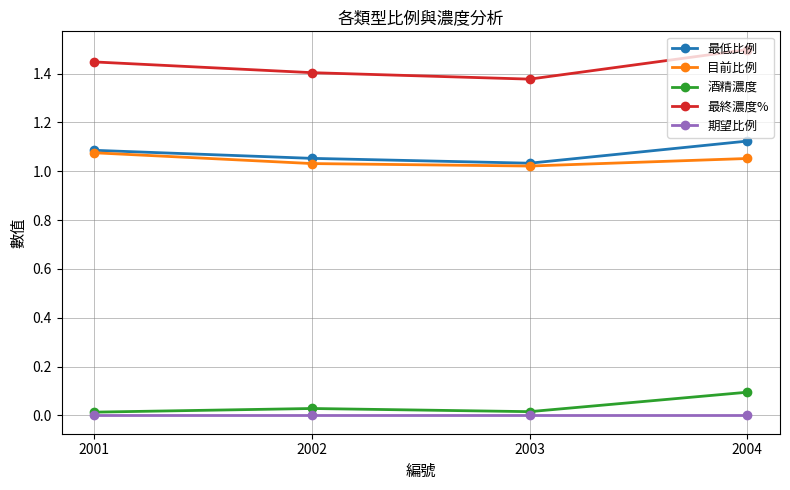

How many 最終濃度% values are between 1 and 2?

4